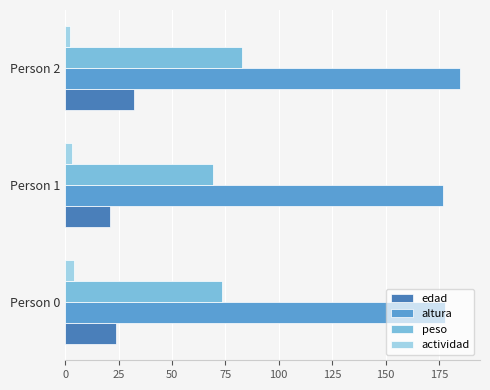

Is it true that altura equals 178.0 at Person 0?

True